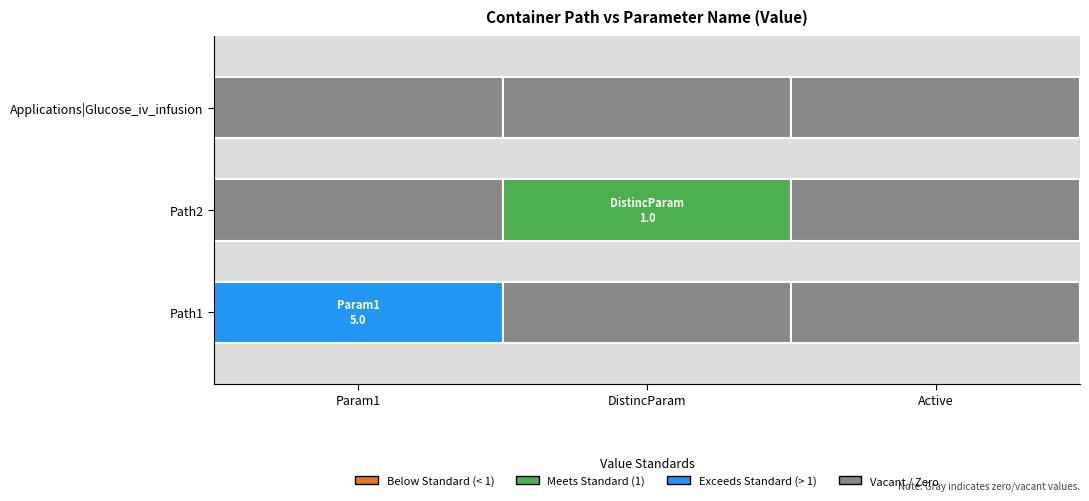

Which has a higher value, Param1 or Active?

Param1